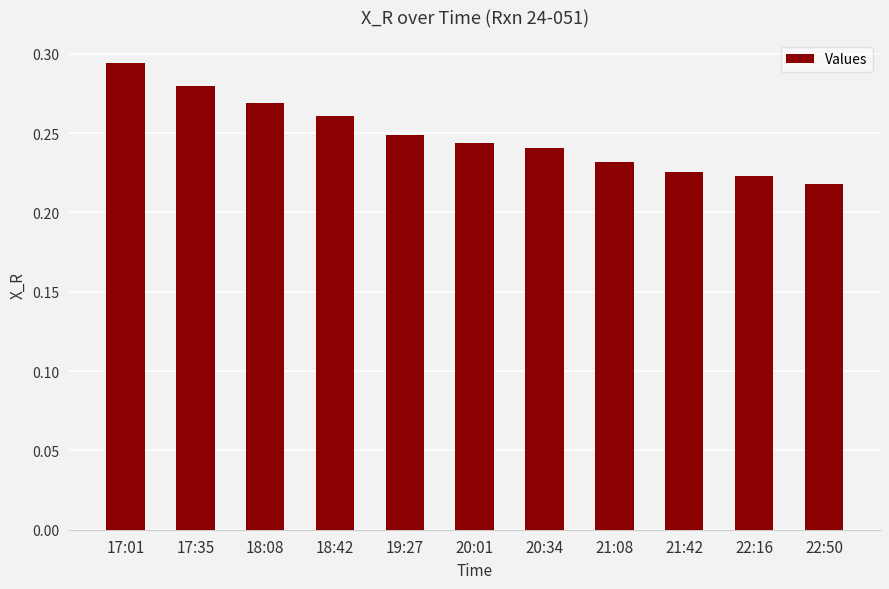

What is the difference between the second highest and second lowest values?

0.1